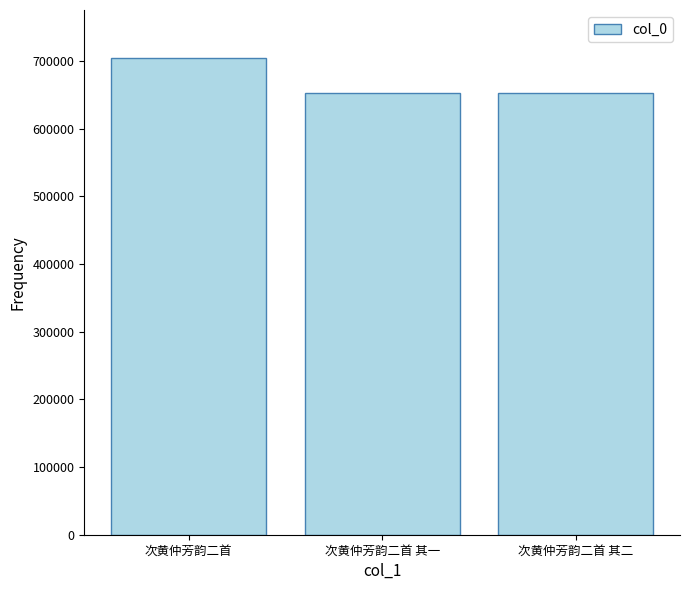

What position from the right is 次黄仲芳韵二首 其二?

1